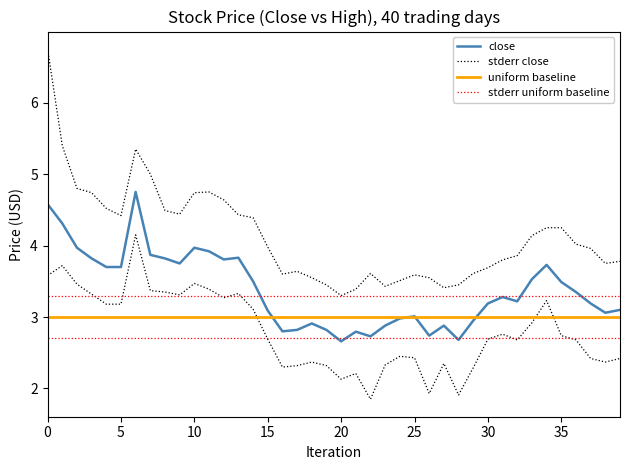

True or false: stderr uniform baseline has more than 1 interior local peaks.

False